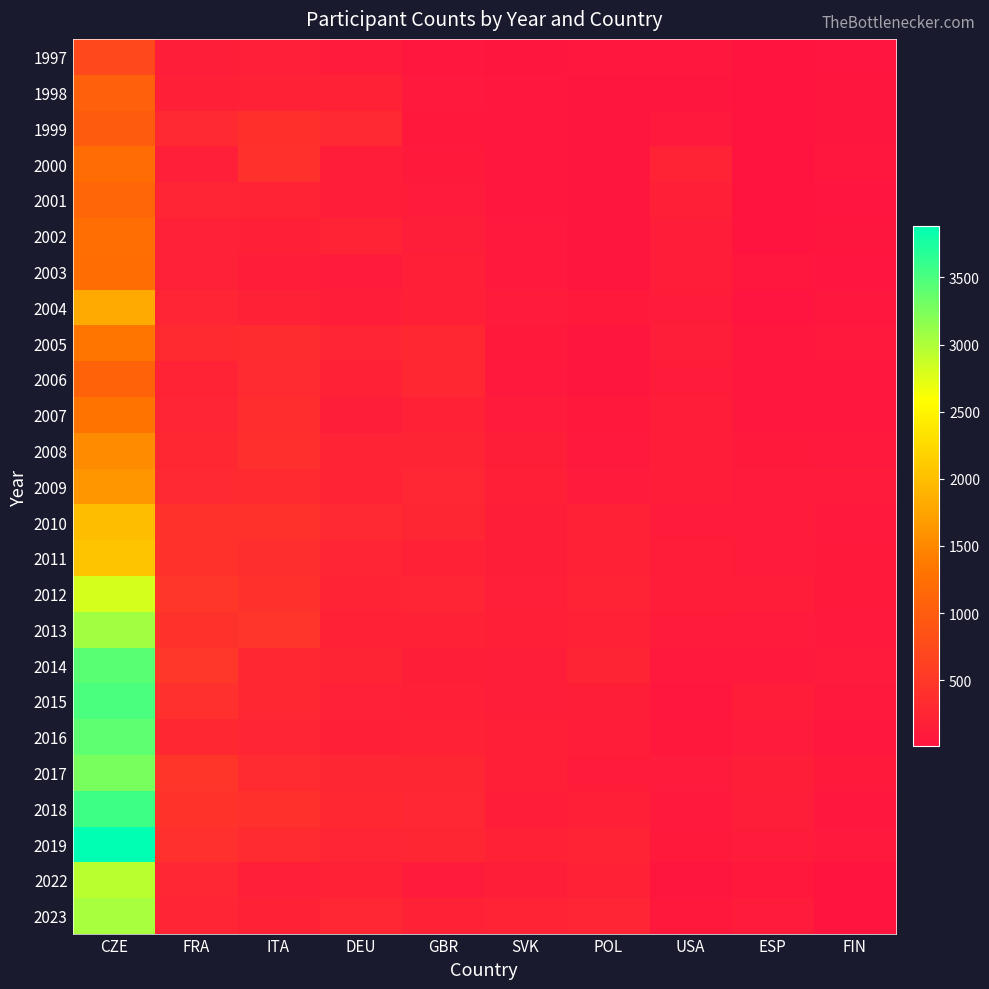

Which has a higher value, ESP or USA?

USA